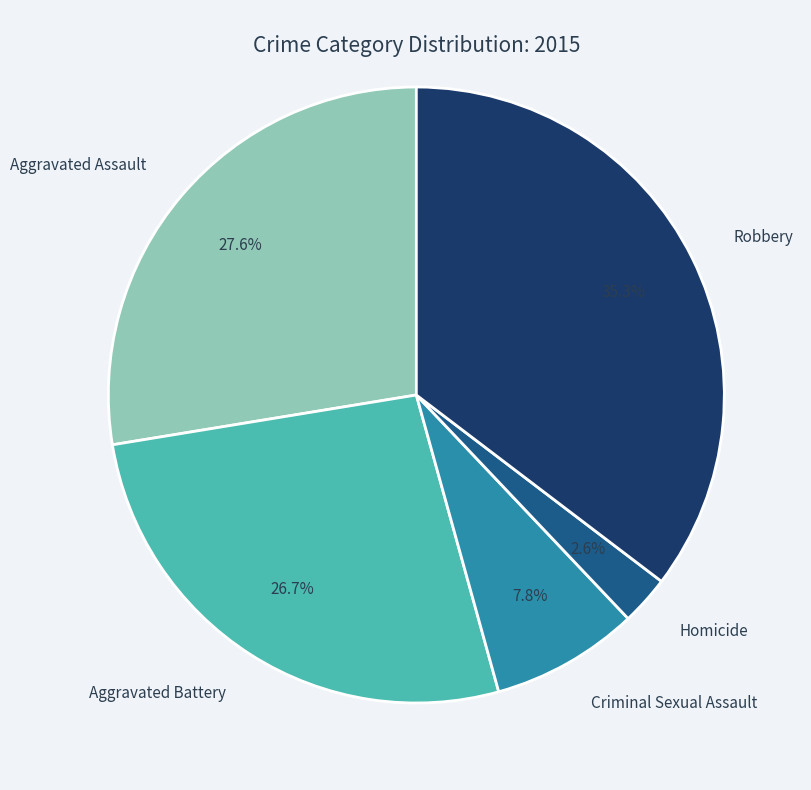

Is there a majority slice in this chart?

No